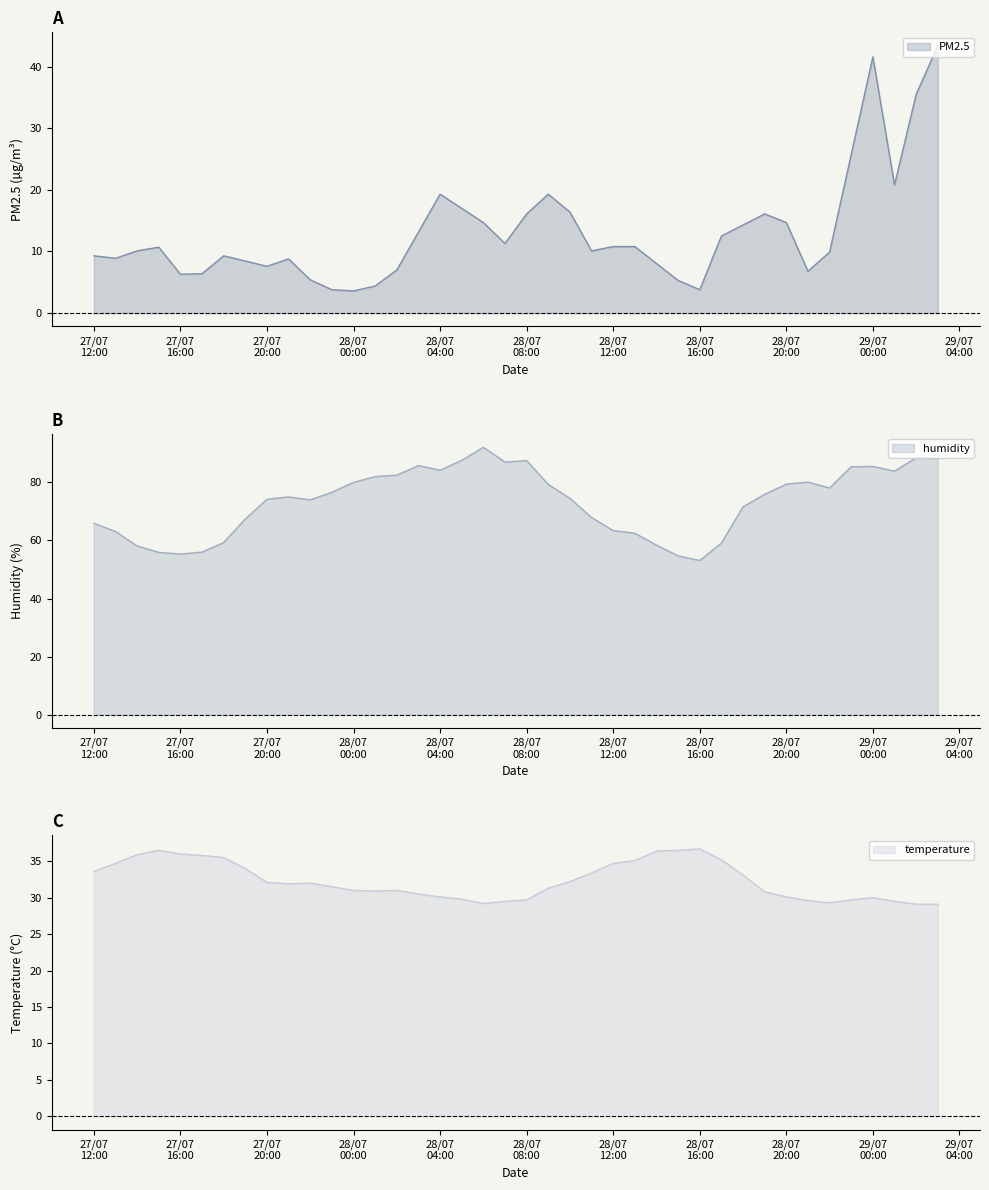

The value of PM2.5 at 28/07 22:00 is 9.9. True or false?

True